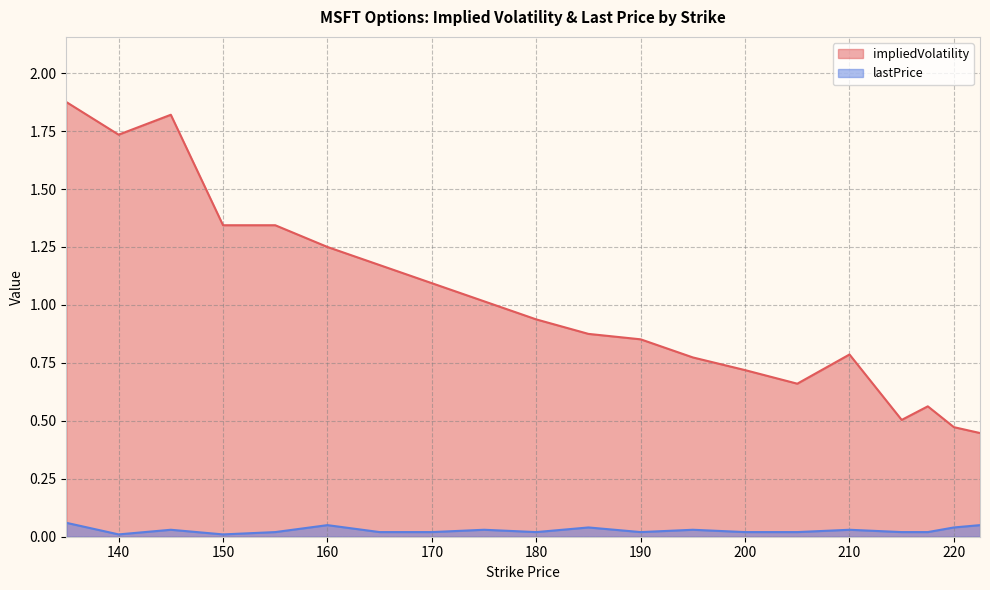

What are all the series names shown in the legend?

impliedVolatility, lastPrice